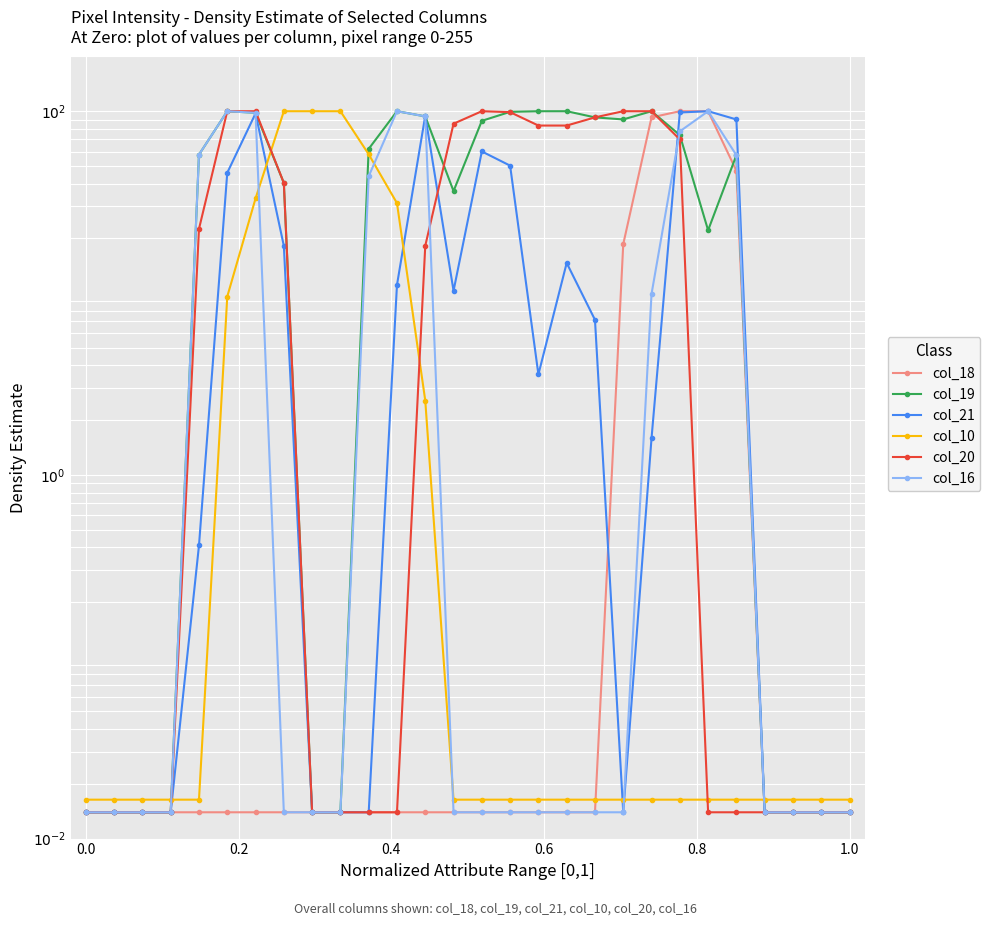

How many series are shown in this chart?

6